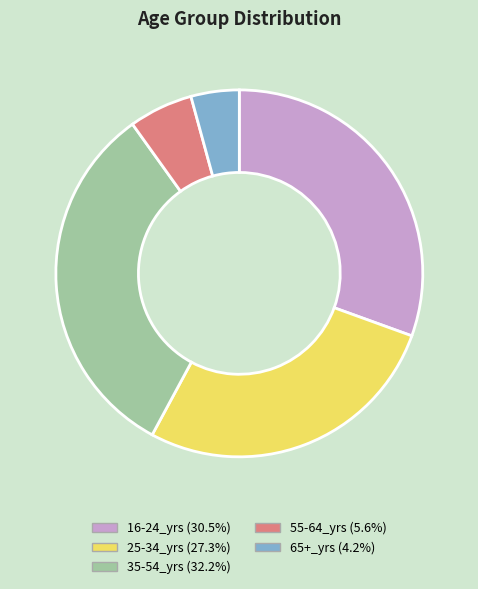

Rank the categories by value from lowest to highest.

65+_yrs, 55-64_yrs, 25-34_yrs, 16-24_yrs, 35-54_yrs